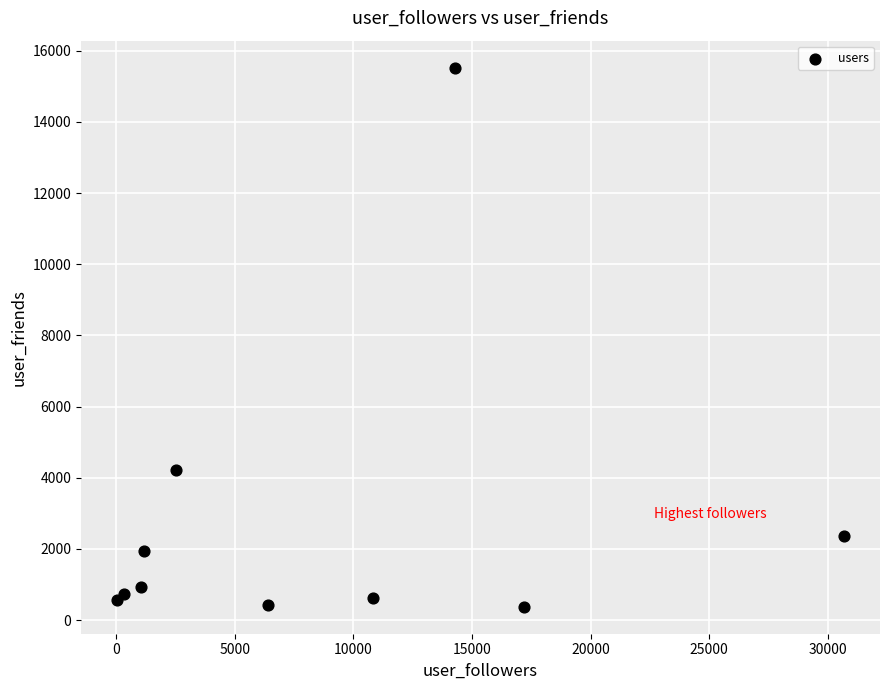

What Y value in the scatter plot is closest to 7952?

4209